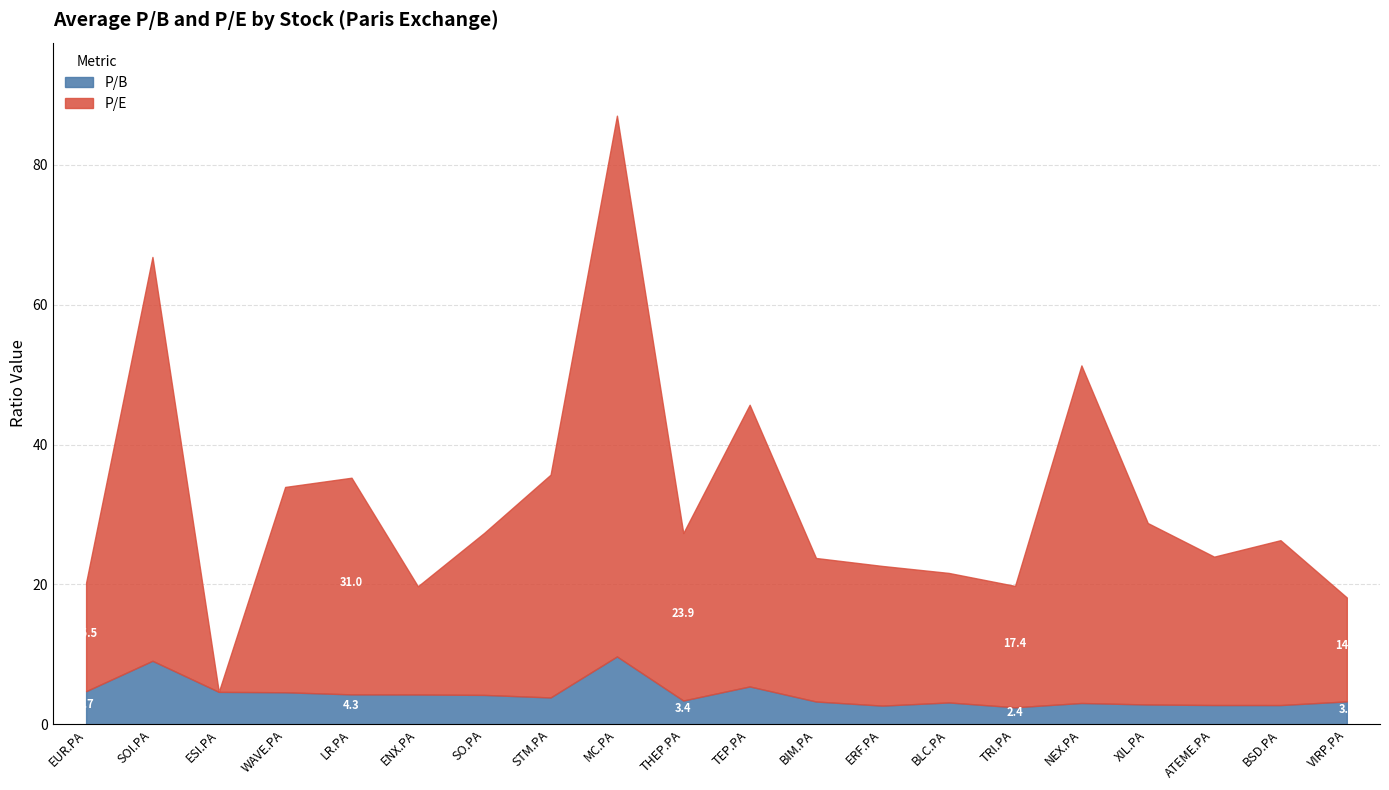

How many series are shown in this chart?

2